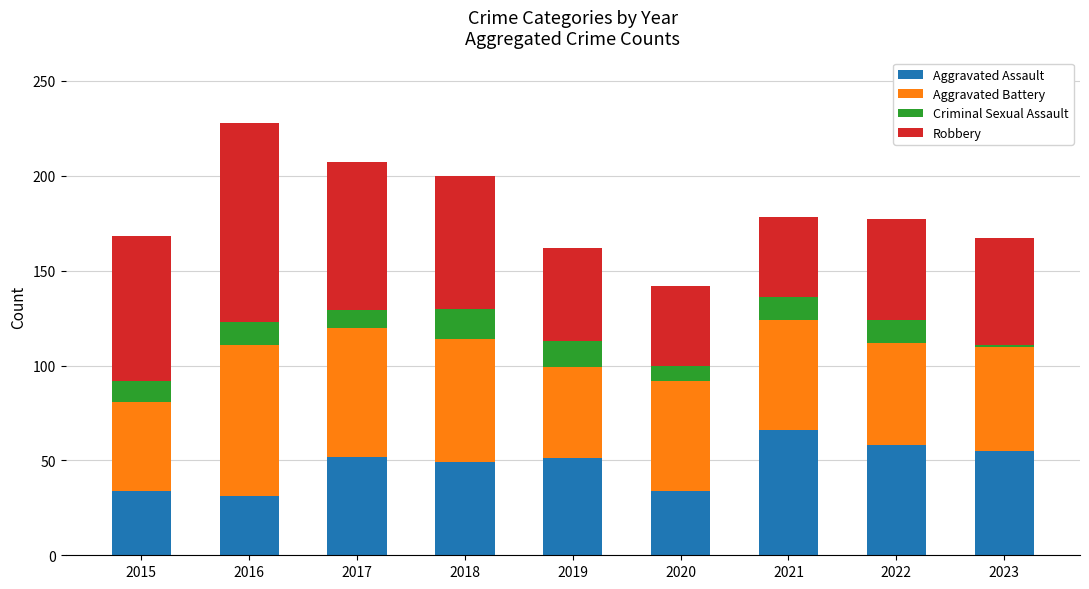

At which category is the sum across all series the highest?

2016